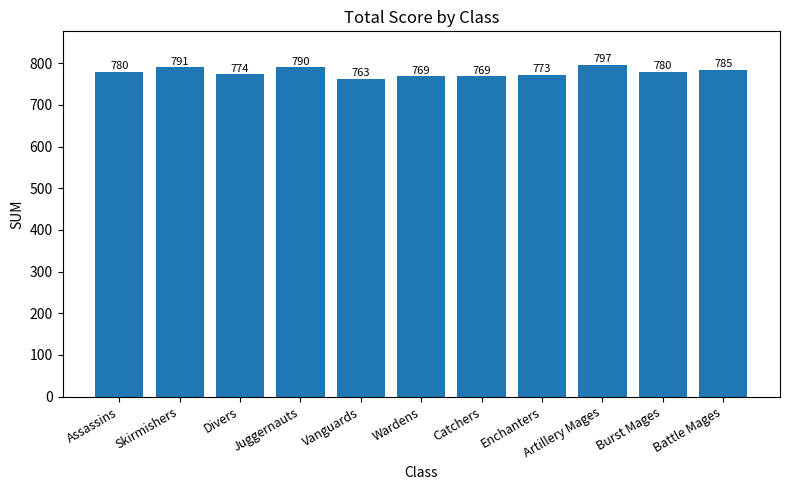

How many data points are less than 780?

5